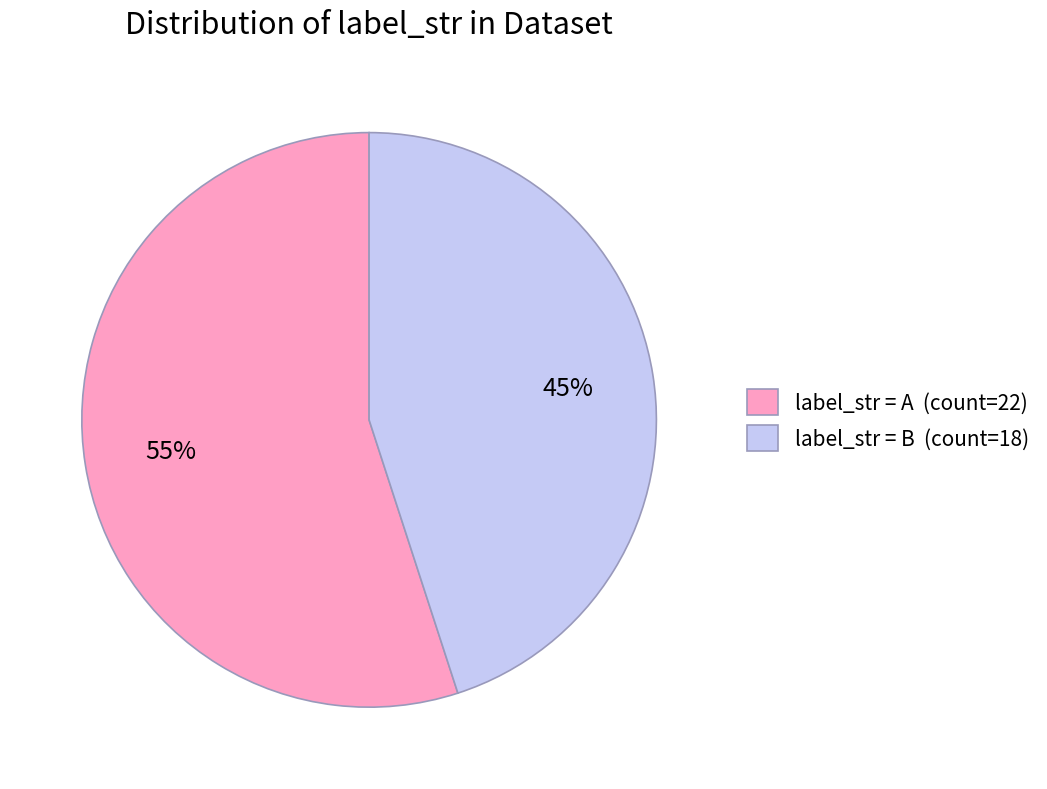

How many slices are in this pie chart?

2